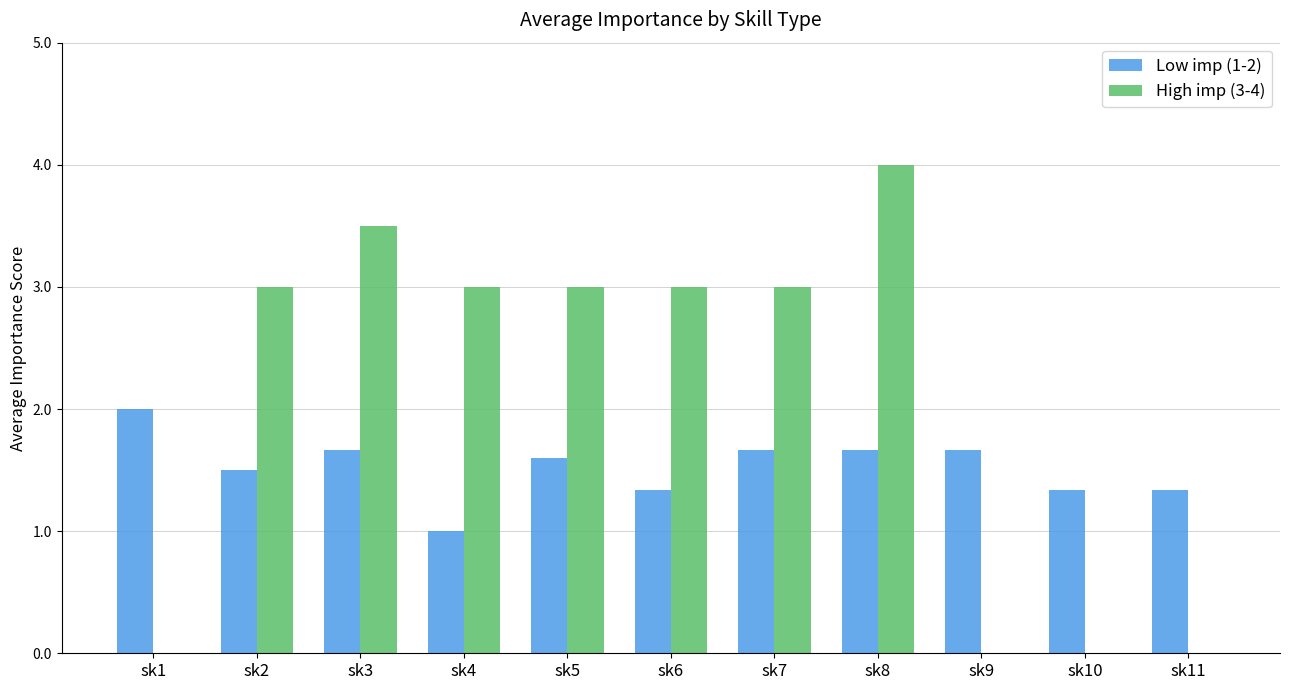

Which series changed the most between sk4 and sk9?

High imp (3-4)